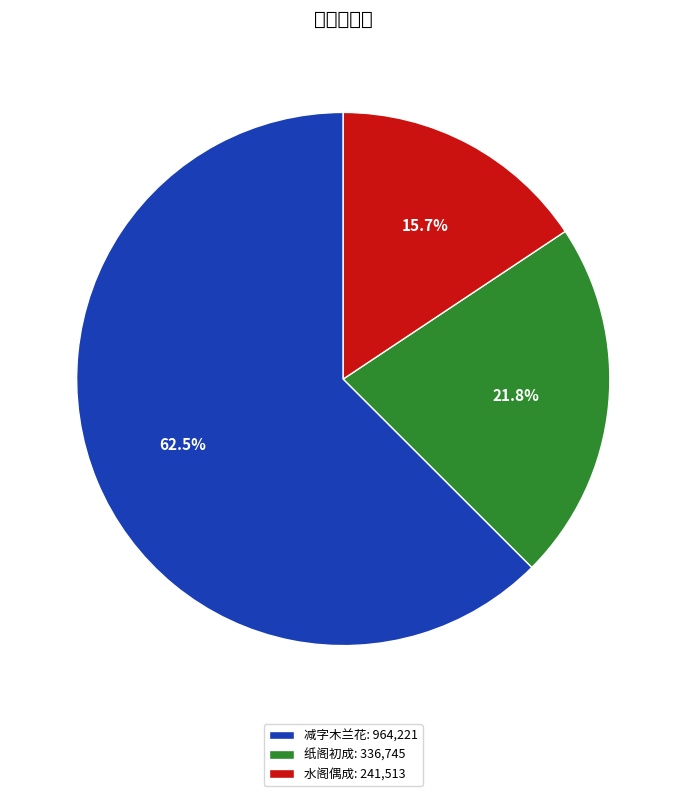

Which has a higher value, 纸阁初成: 336,745 or 减字木兰花: 964,221?

减字木兰花: 964,221